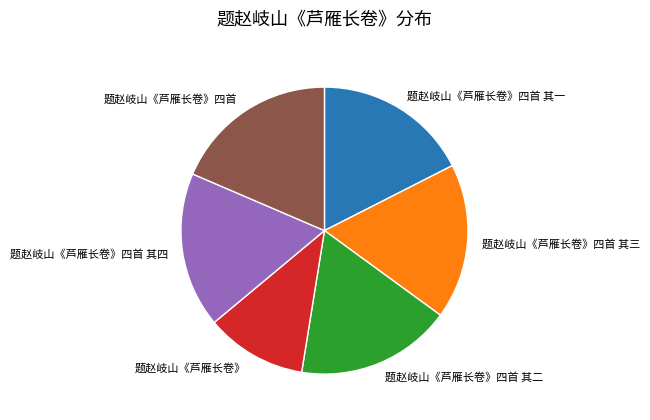

How many slices are in this pie chart?

6